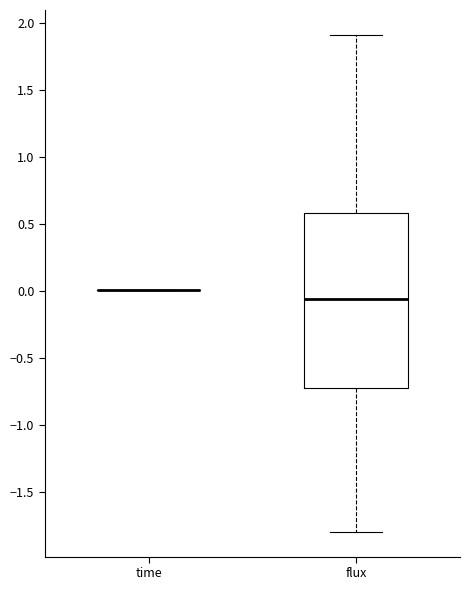

Comparing the boxes themselves (not the whiskers), which one is the tallest?

flux